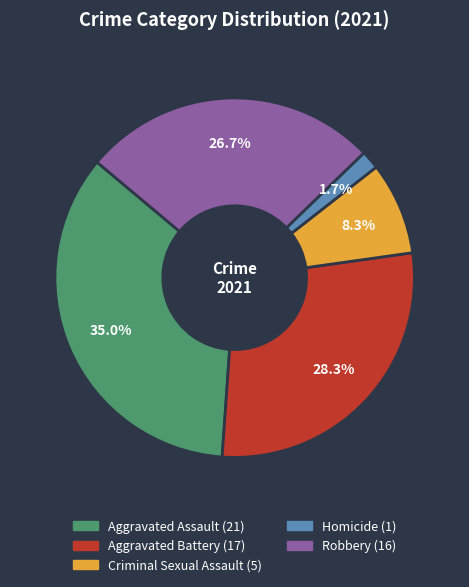

Is it true that Homicide is 2% of the pie?

True